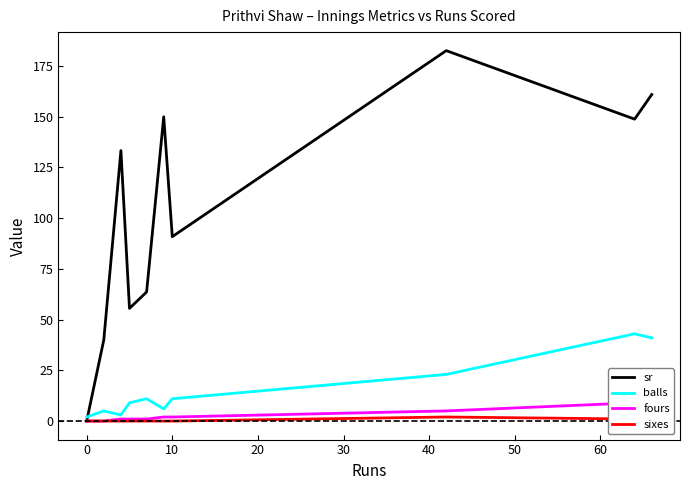

How many positive values does the sixes series have?

3